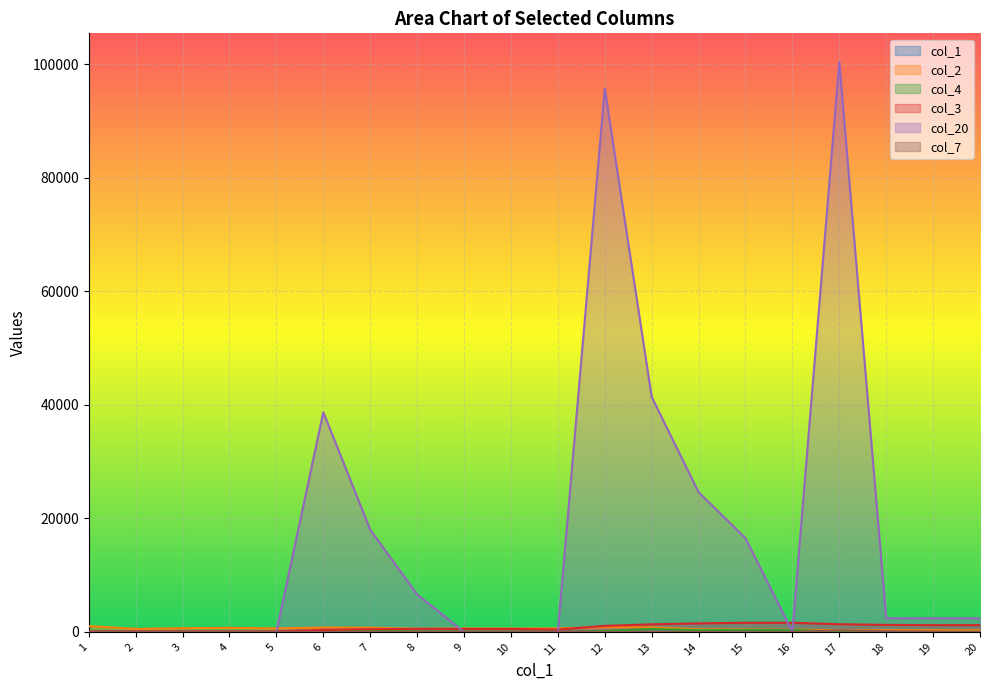

What is the average value of the col_2 series?

577